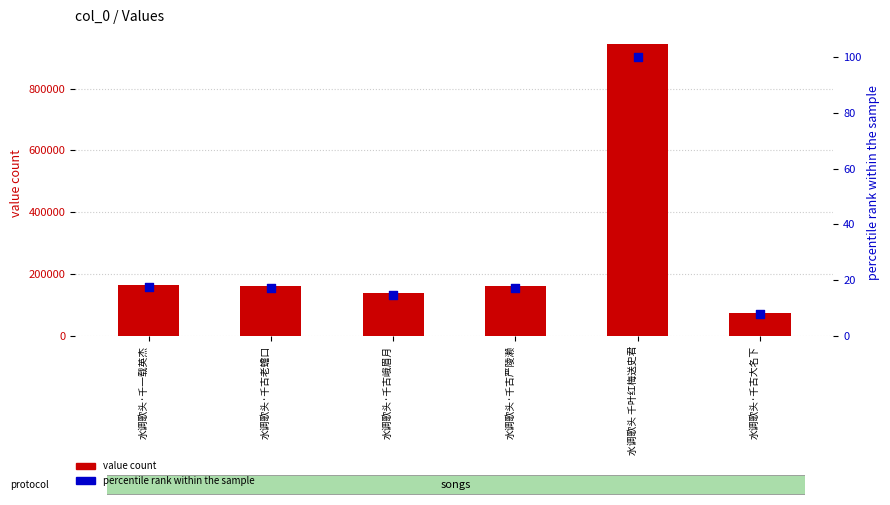

Which series has the widest spread of Y values?

value count